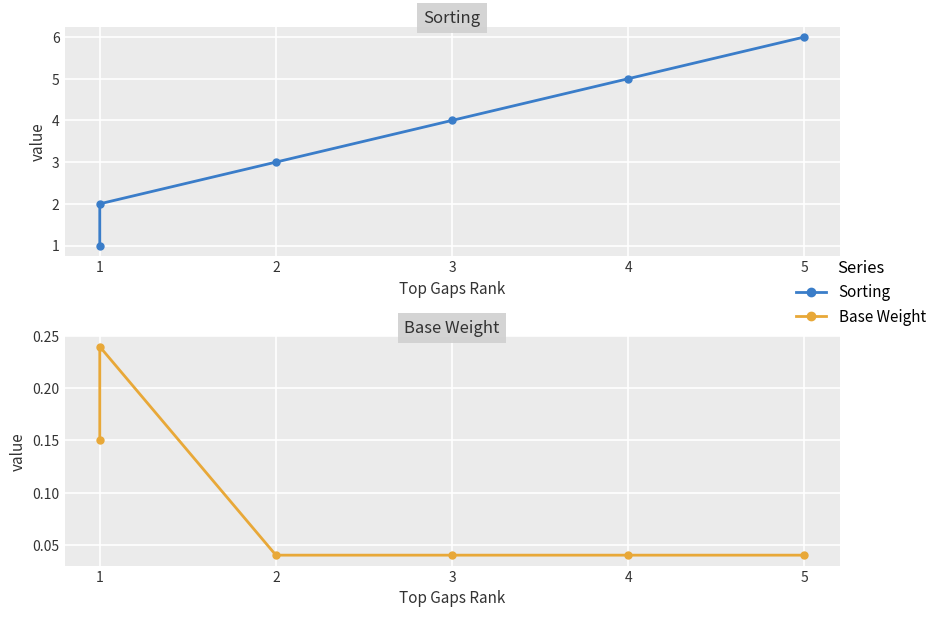

The value of Base Weight at 5 is 0.0. True or false?

False